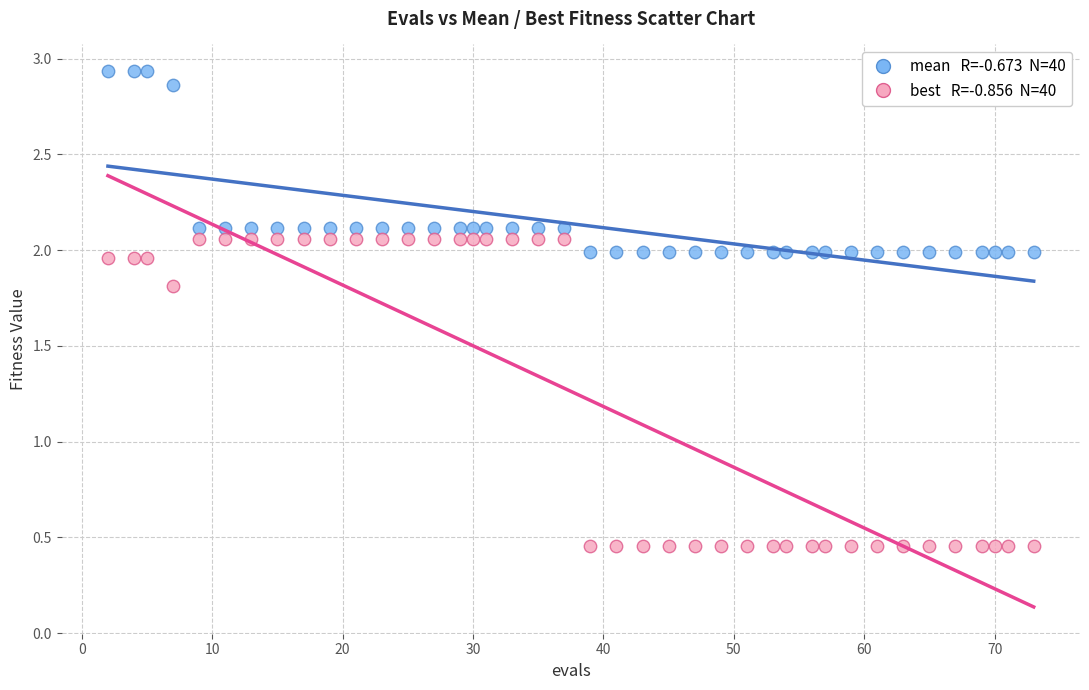

Across all data points, what is the range of Y values (max minus min)?

2.5